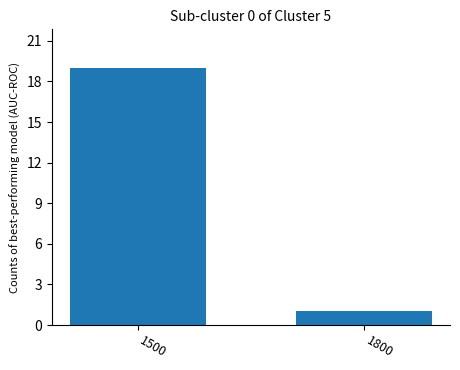

Reading right to left, list all the values displayed in this chart.

1800=1	1500=19